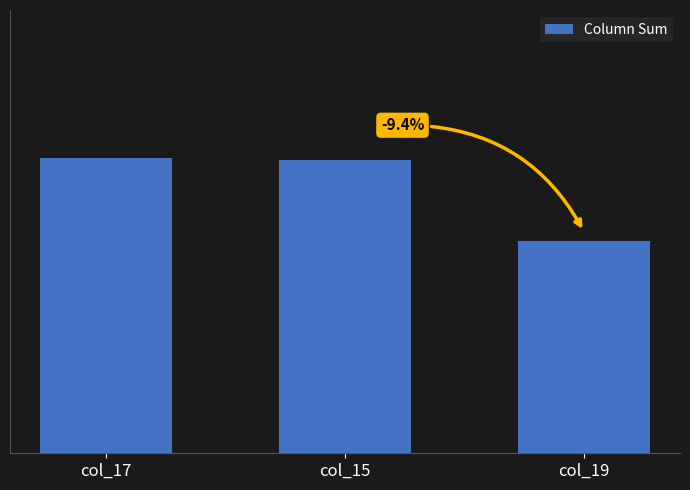

Are the bars horizontal?

No